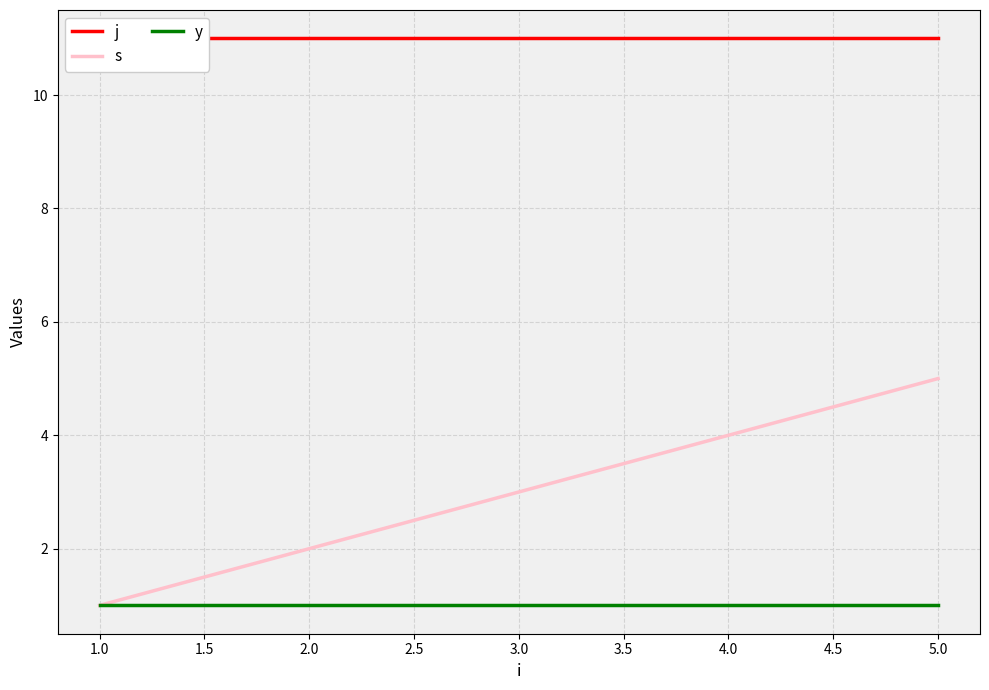

Is the value of y at 2.0 greater than the value of s at 2.0?

No